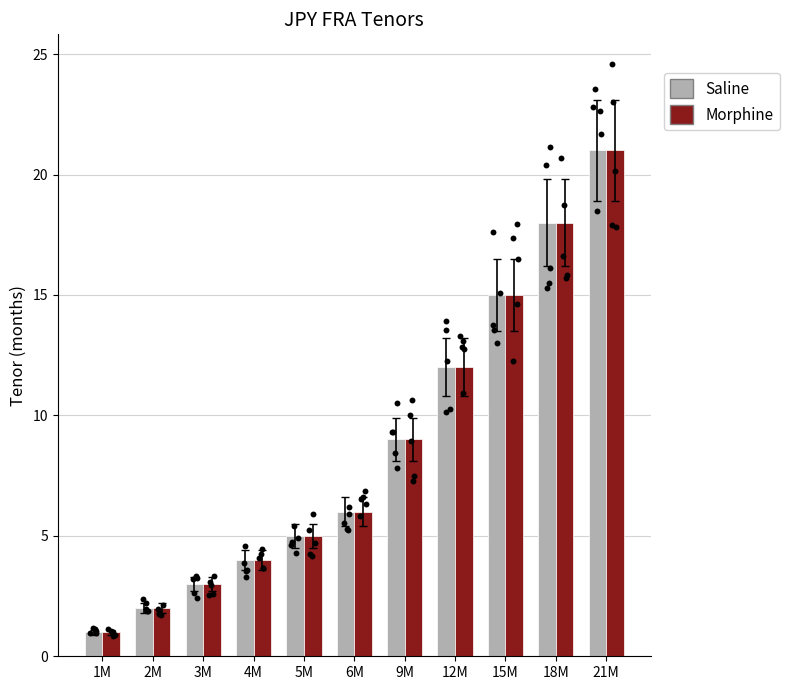

Is the value of Saline at 6M greater than the value of Morphine at 9M?

No